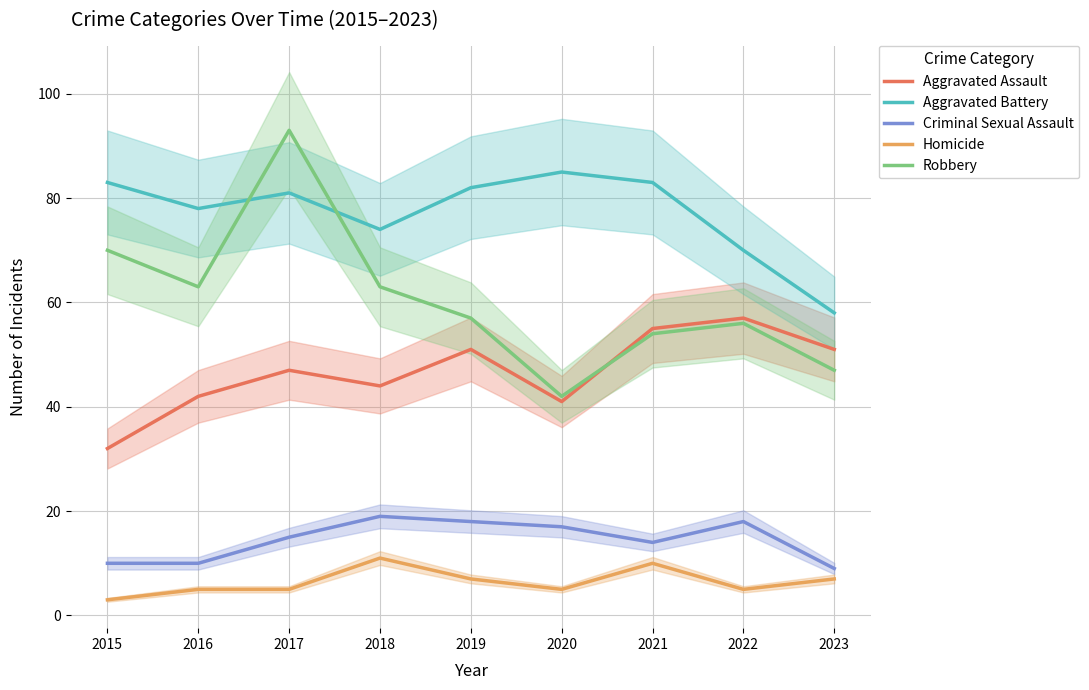

Reading left to right, transcribe all the data shown in this chart.

Aggravated Assault: 2015=32	2016=42	2017=47	2018=44	2019=51	2020=41	2021=55	2022=57	2023=51
Aggravated Battery: 2015=83	2016=78	2017=81	2018=74	2019=82	2020=85	2021=83	2022=70	2023=58
Criminal Sexual Assault: 2015=10	2016=10	2017=15	2018=19	2019=18	2020=17	2021=14	2022=18	2023=9
Homicide: 2015=3	2016=5	2017=5	2018=11	2019=7	2020=5	2021=10	2022=5	2023=7
Robbery: 2015=70	2016=63	2017=93	2018=63	2019=57	2020=42	2021=54	2022=56	2023=47